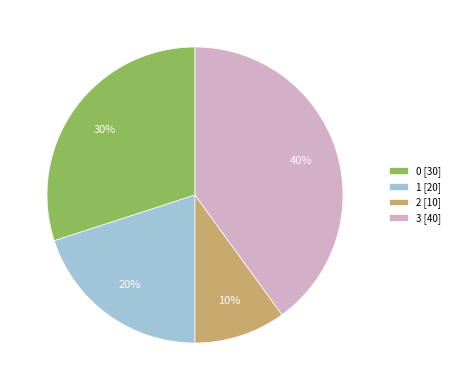

Between 2 and 1, which is larger?

1